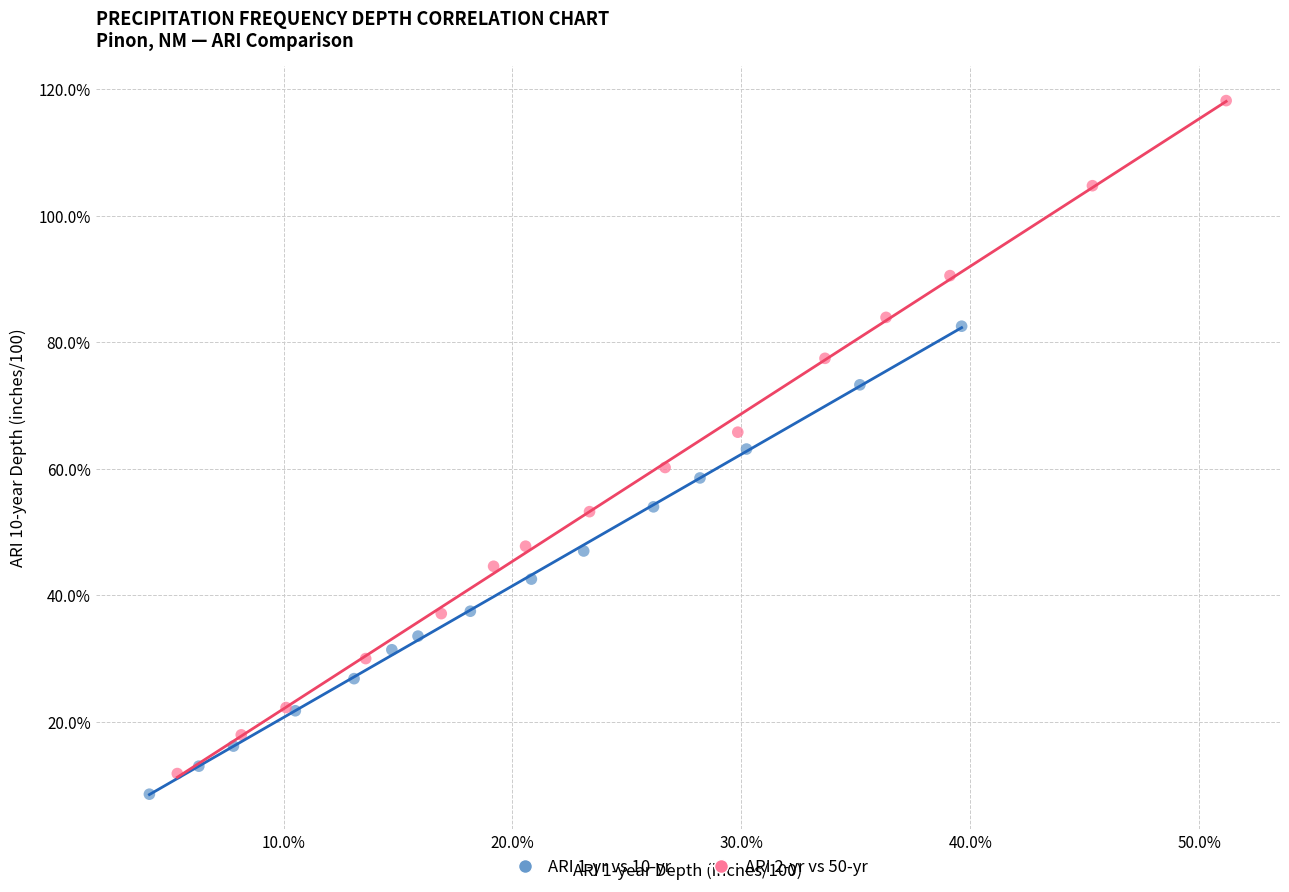

Which series contains the lowest Y value?

ARI 1-yr vs 10-yr